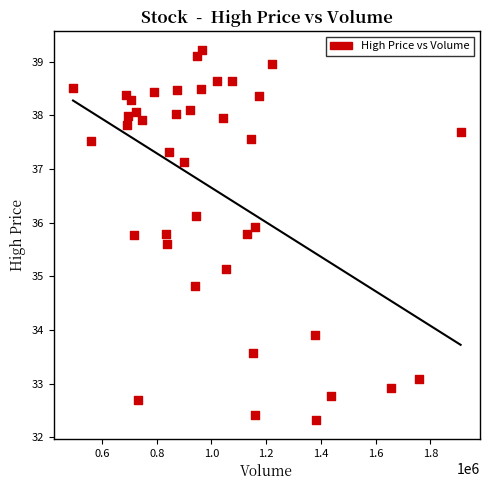

What is the range of X values (max minus min)?

1415900.0